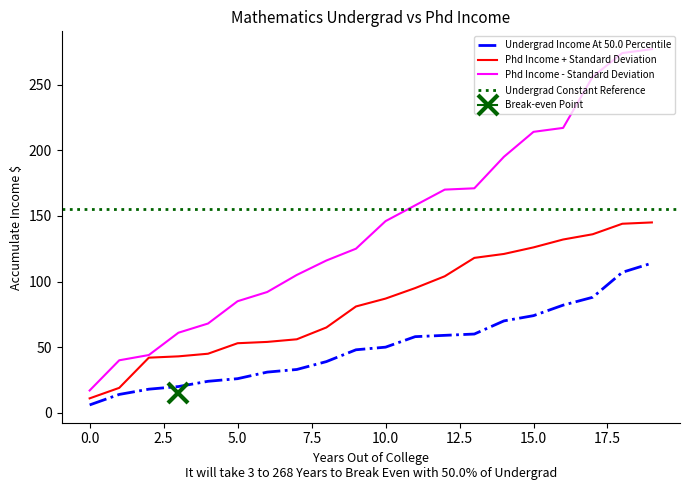

True or false: Series 2 and Series 1 cross at least once.

False